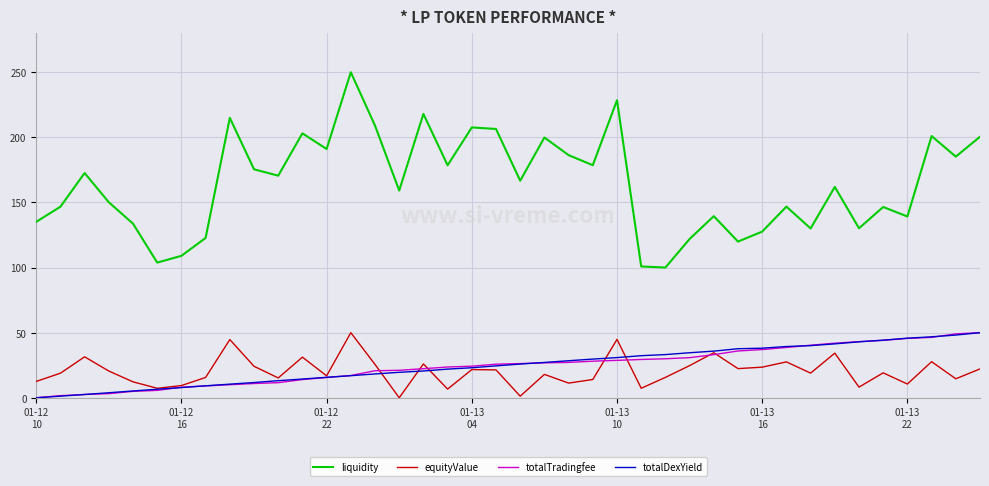

True or false: liquidity and totalDexYield cross at least once.

False